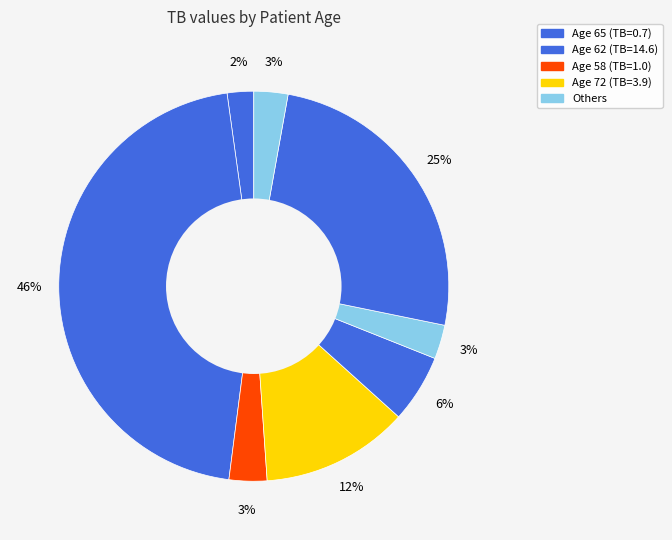

Count the number of slices in the pie.

8